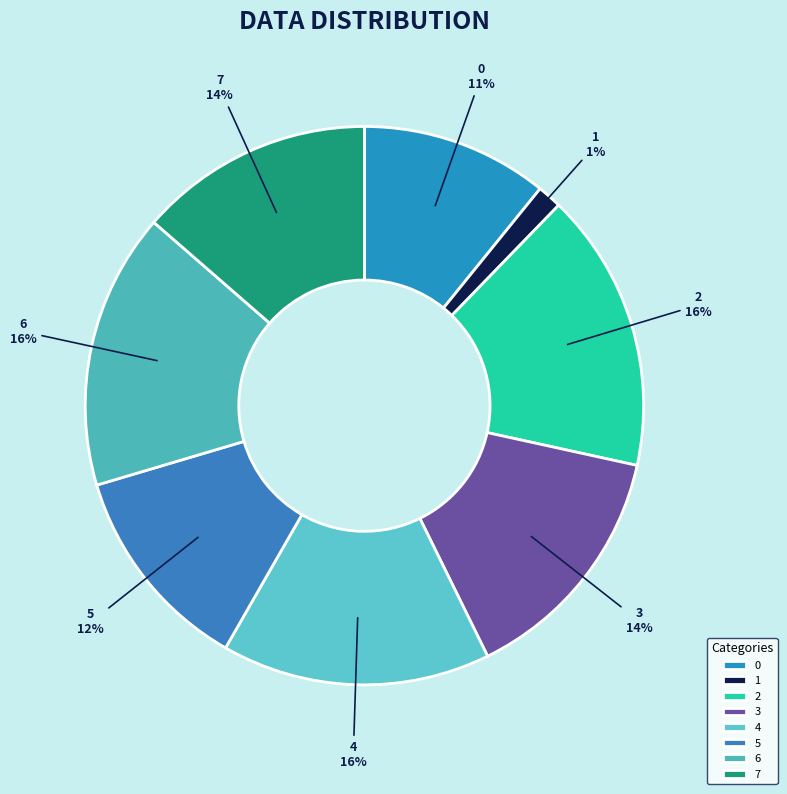

Which has a higher value, 3 or 4?

4